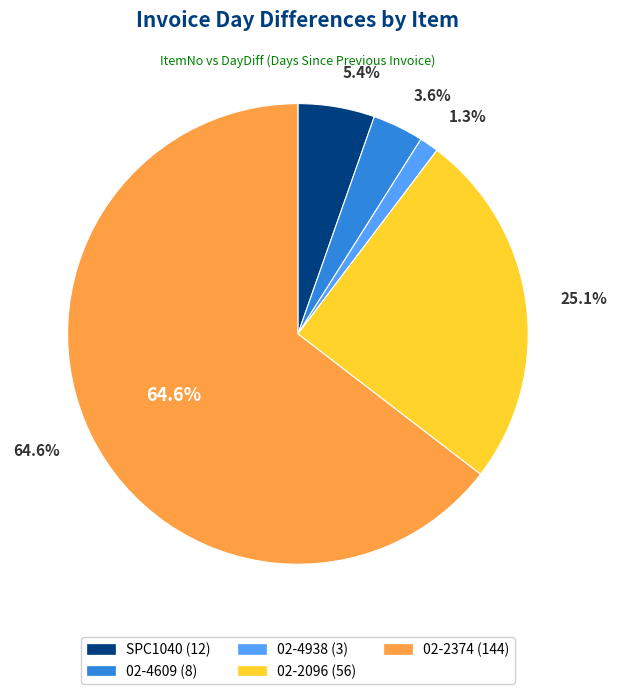

The 02-4609 slice represents 10% of the pie. True or false?

False